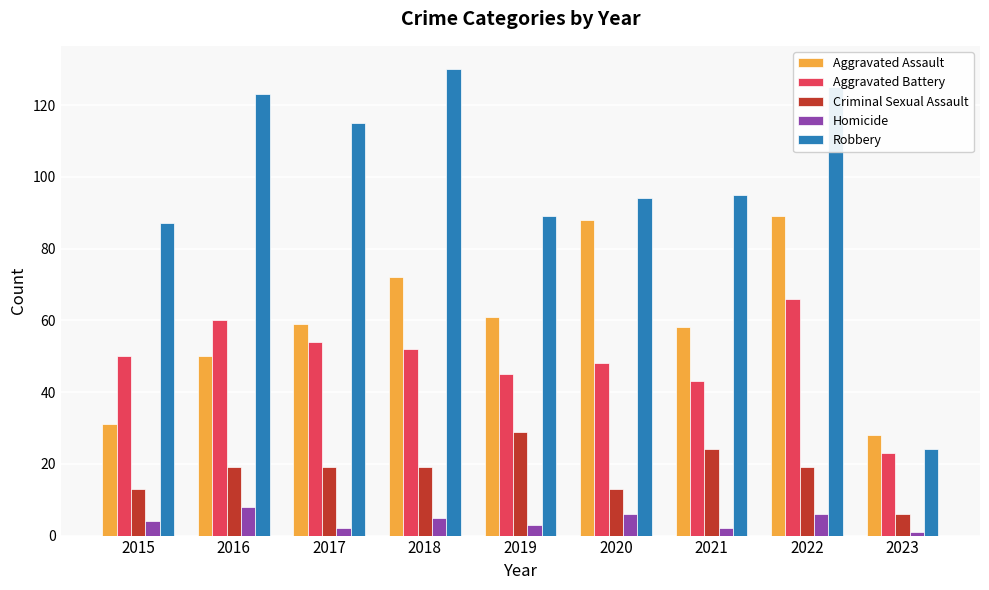

Reading left to right, transcribe all the data shown in this chart.

Aggravated Assault: 31	50	59	72	61	88	58	89	28
Aggravated Battery: 50	60	54	52	45	48	43	66	23
Criminal Sexual Assault: 13	19	19	19	29	13	24	19	6
Homicide: 4	8	2	5	3	6	2	6	1
Robbery: 87	123	115	130	89	94	95	125	24